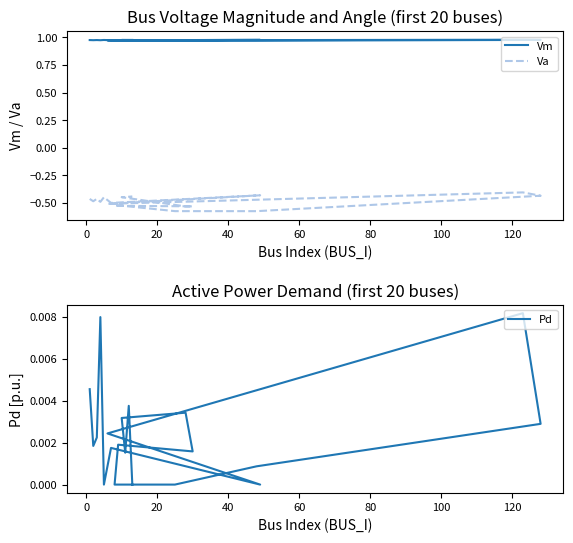

Rank the series by their maximum value, from highest to lowest.

Vm, Pd, Va